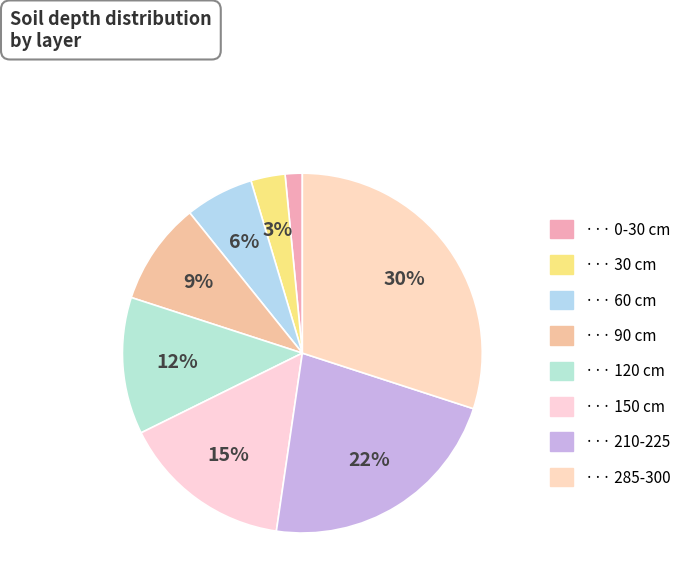

Which category has the smallest portion of the pie?

0-30 cm